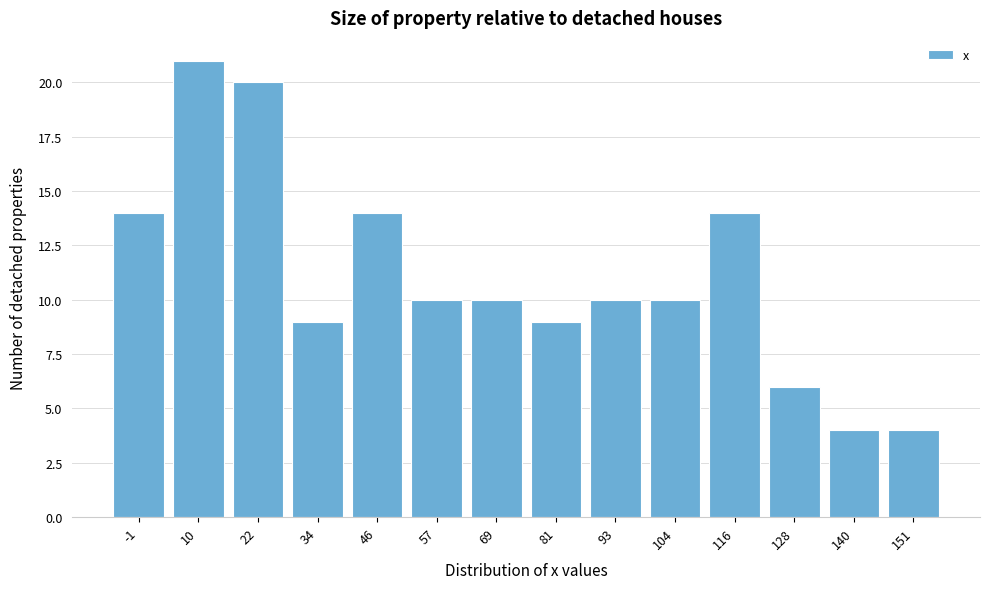

Reading right to left, transcribe all the data shown in this chart.

4	4	6	14	10	10	9	10	10	14	9	20	21	14